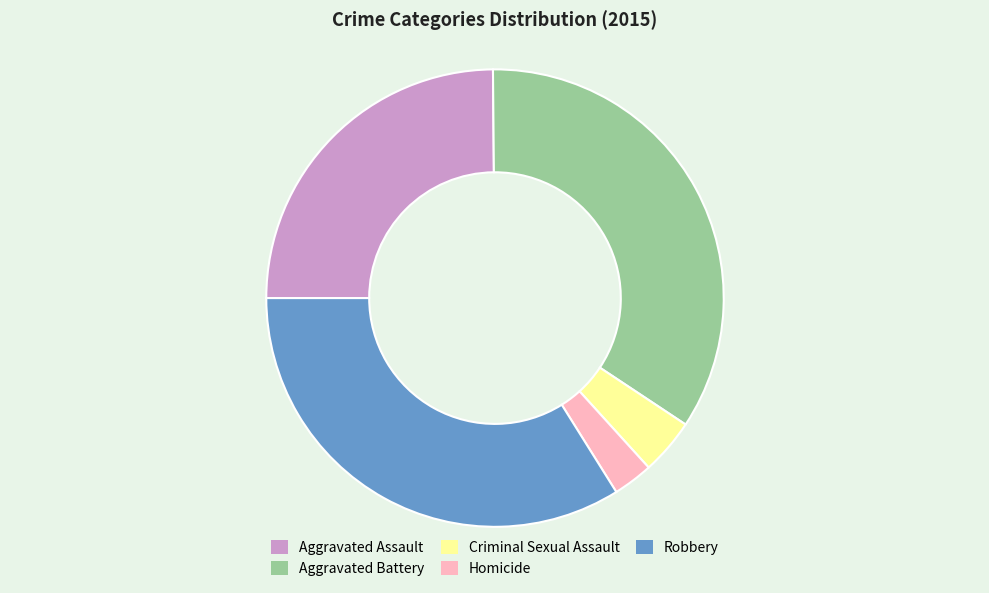

Between Criminal Sexual Assault and Aggravated Assault, which is larger?

Aggravated Assault